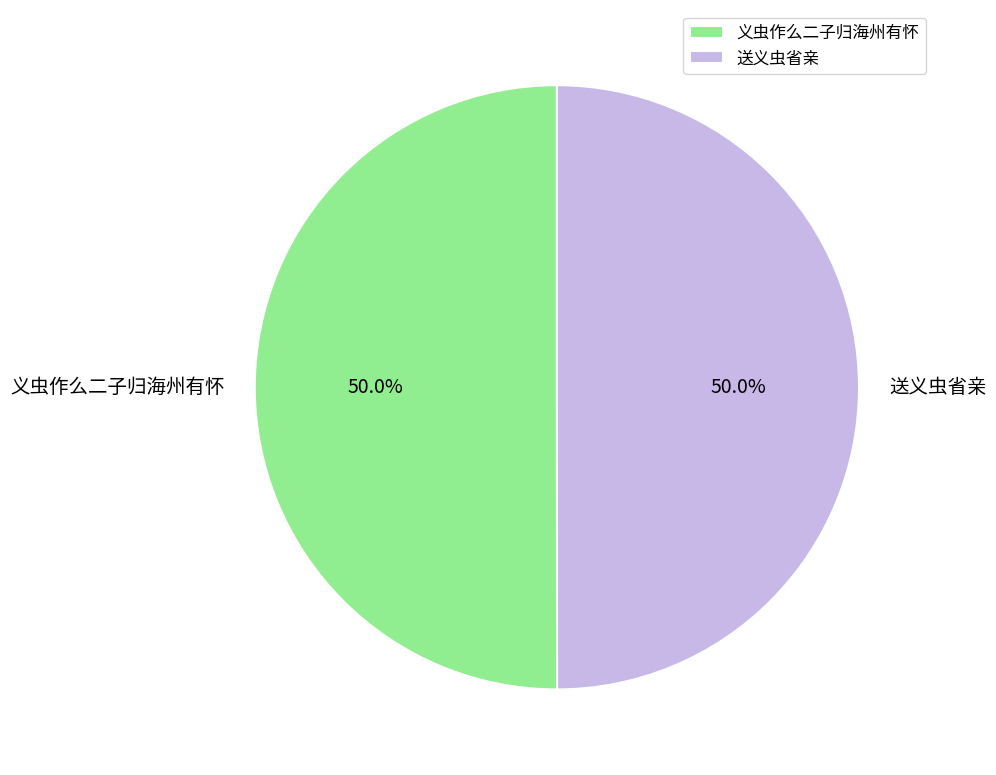

Approximately how many times larger is the value at 义虫作么二子归海州有怀 compared to 送义虫省亲?

1.0